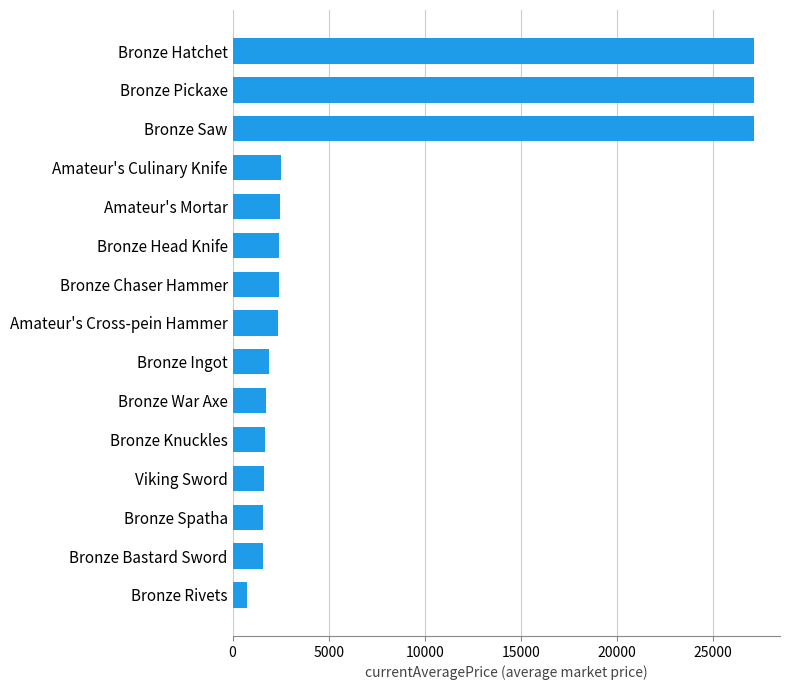

Approximately how many times larger is the value at Amateur's Cross-pein Hammer compared to Bronze Spatha?

1.5